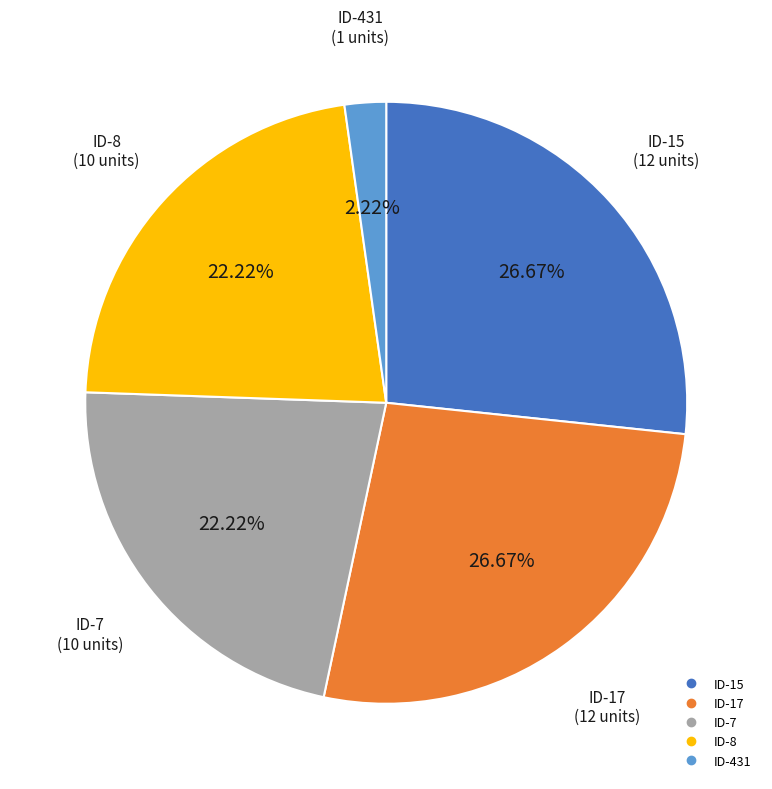

Does any single category account for the majority?

No